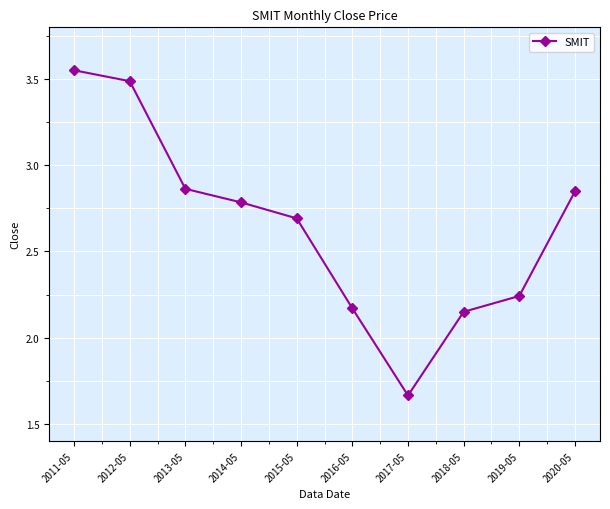

What is the label of the 7th point from the right?

2014-05